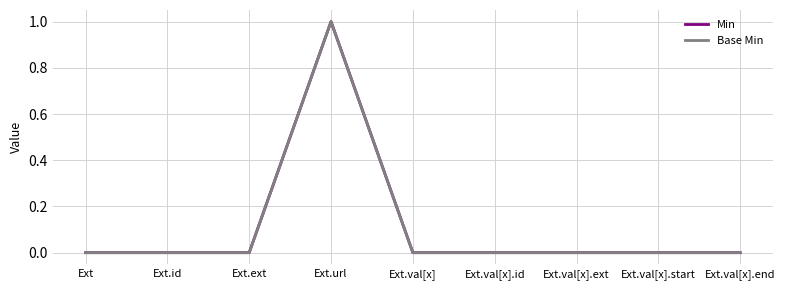

Does the chart display data point markers on the line(s)?

No